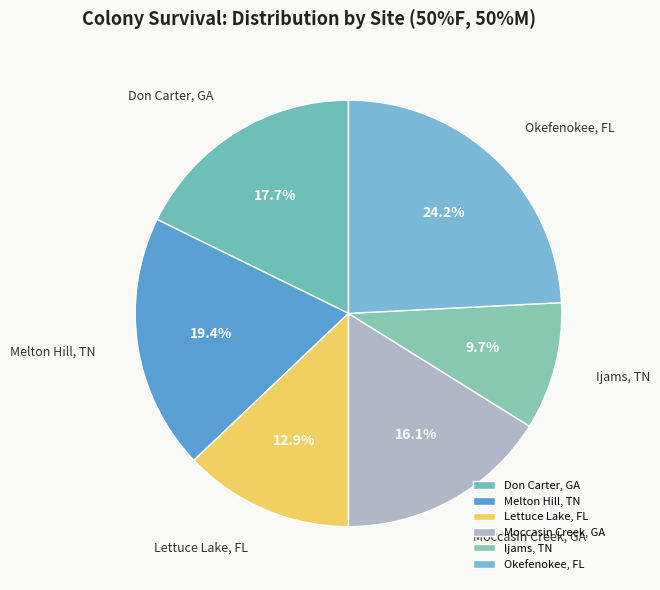

Is there any slice that represents more than half of the pie?

No